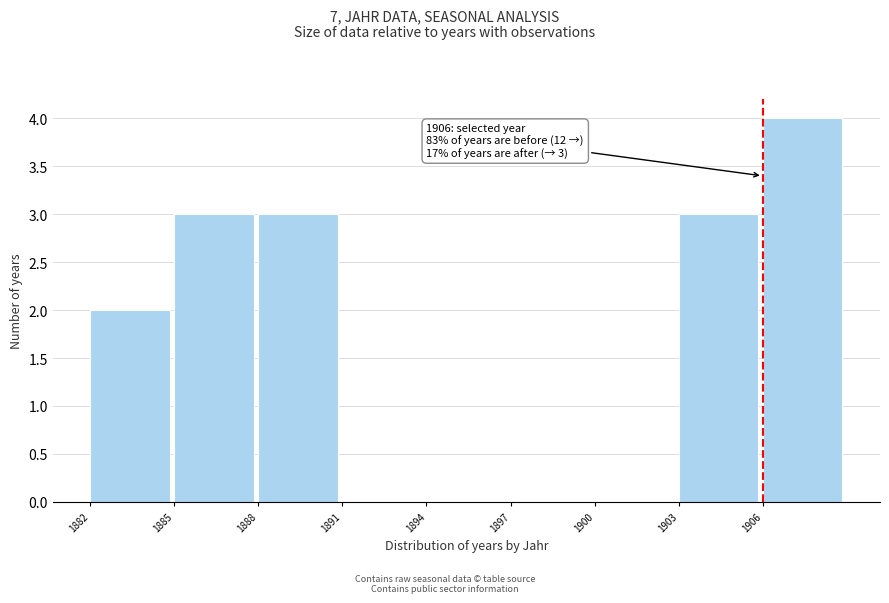

Over which range of the x-axis is the bar tallest?

1906 to 1909